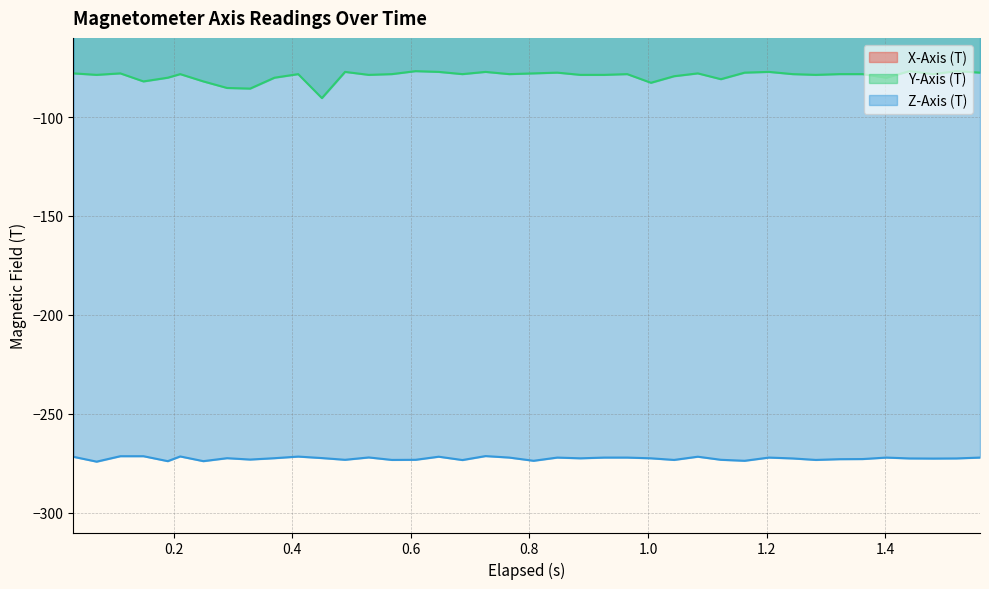

True or false: Y-Axis (T) and Z-Axis (T) intersect in this chart.

False